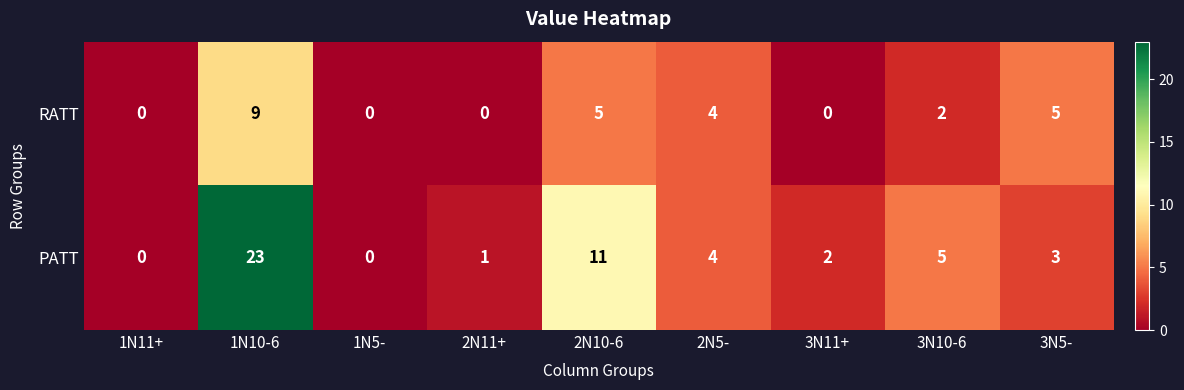

The value of PATT at 1N10-6 is 23. True or false?

True